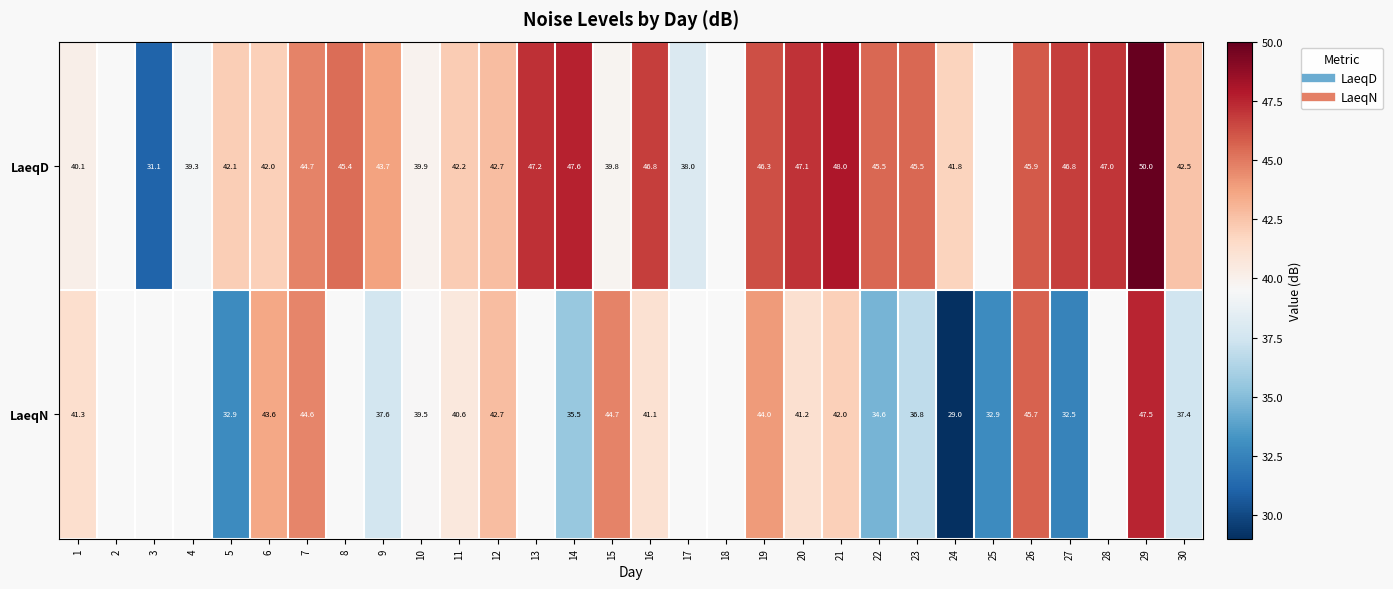

At 14, list the series in order from smallest to largest.

LaeqN, LaeqD